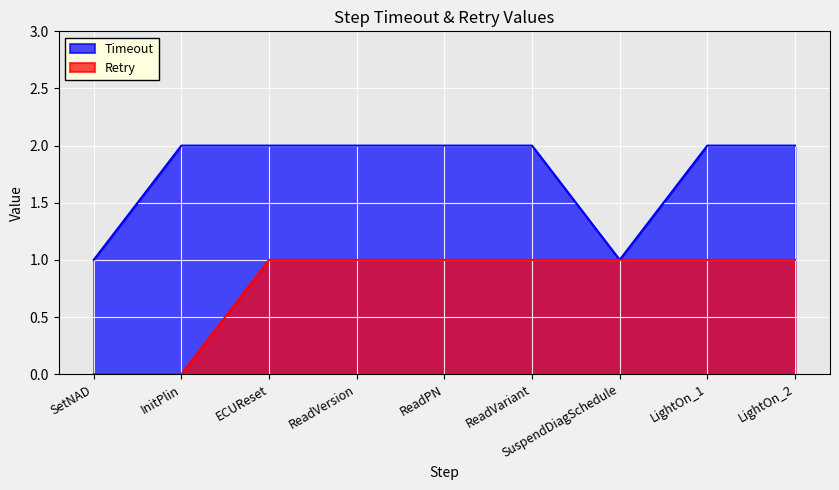

Does the chart display data point markers on the line(s)?

No